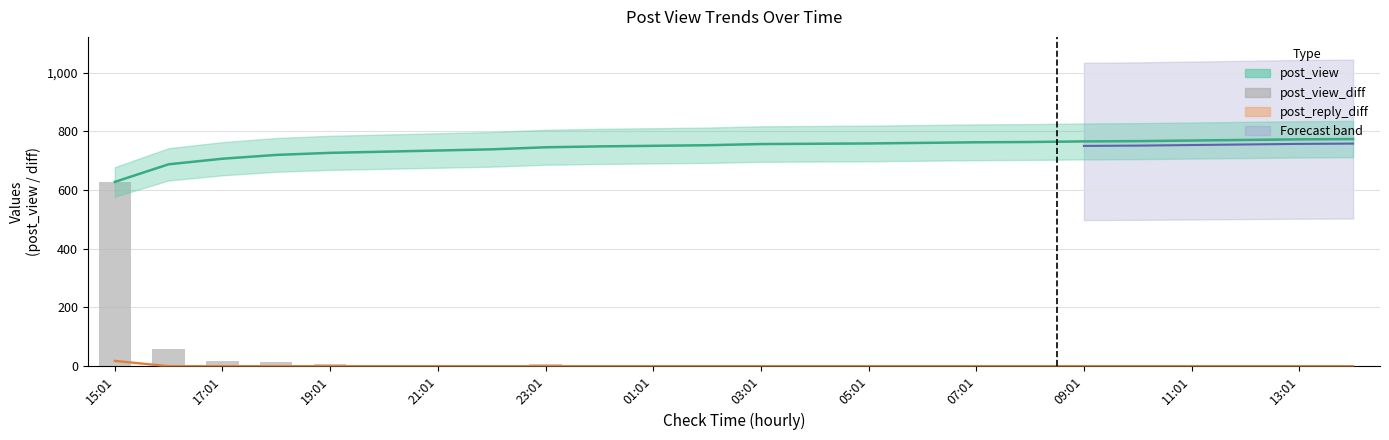

The chart shows a value of 0 at 07:01. True or false?

False